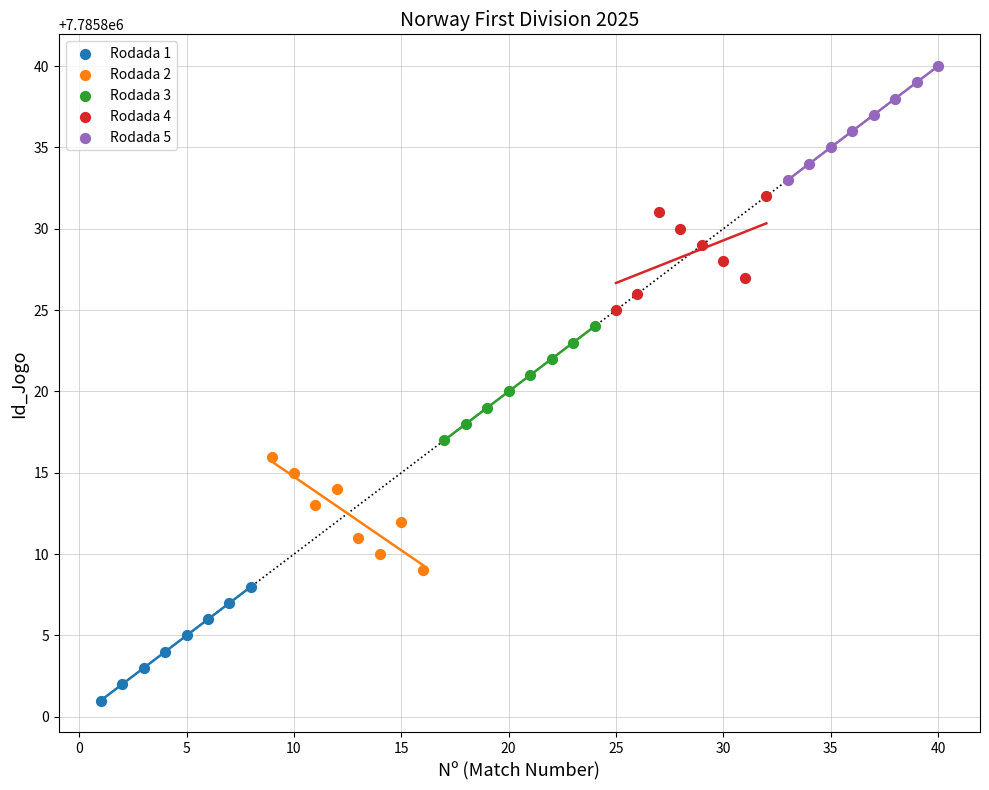

Which series reaches the minimum Y coordinate?

Rodada 1